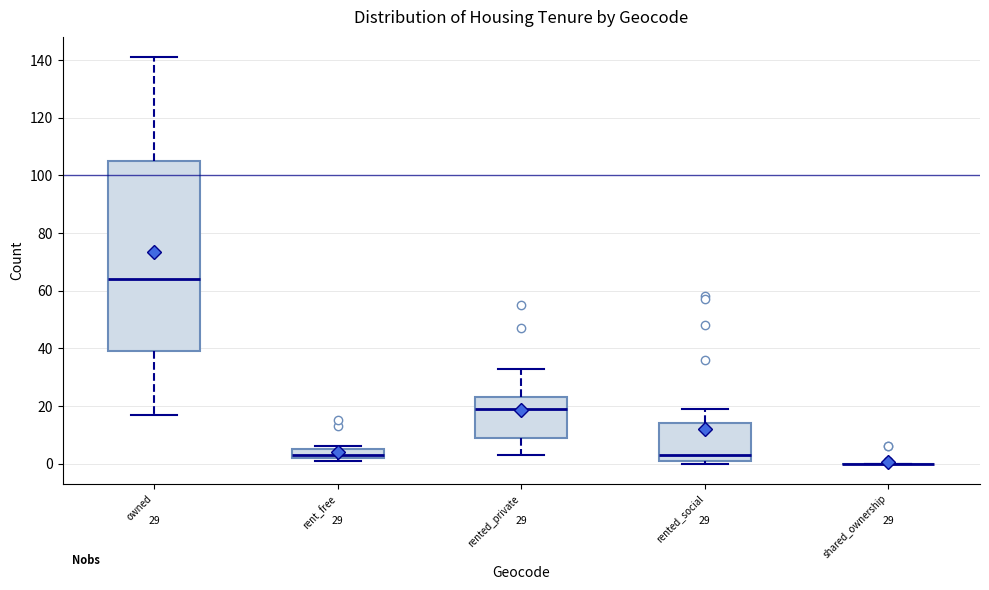

Which box is the tallest, from its lower edge to its upper edge?

owned